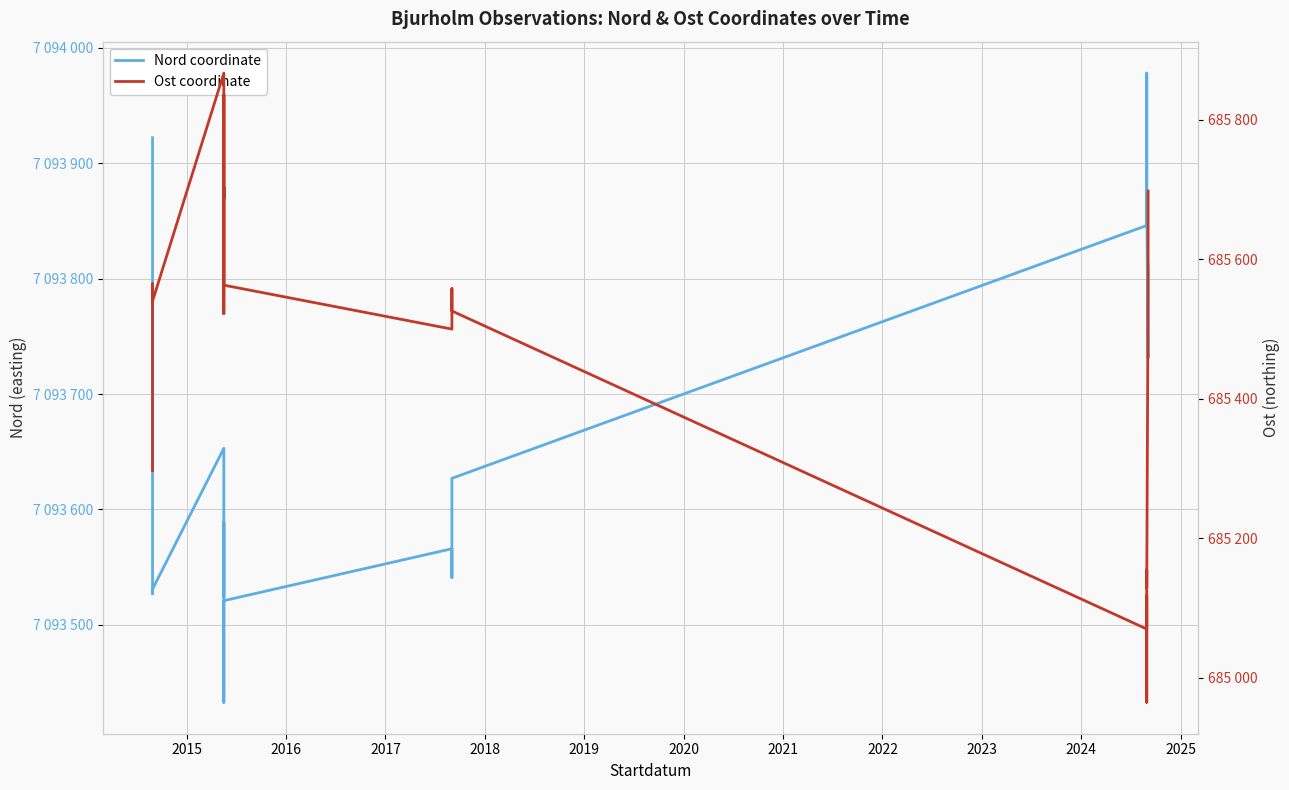

What is the difference between the second highest and minimum values in the Ost coordinate series?

871